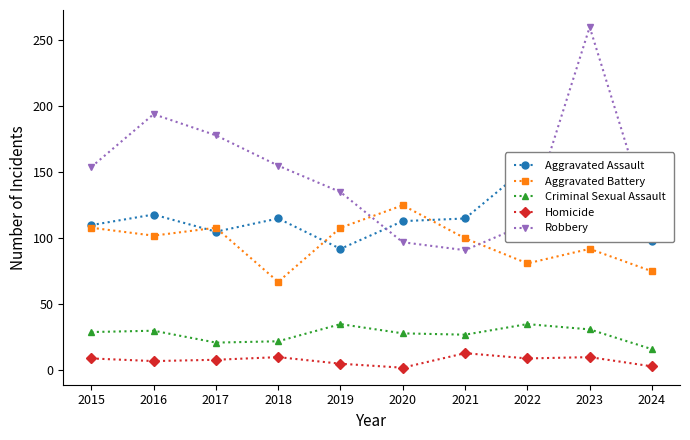

How many values in the Aggravated Assault series are below 115?

5